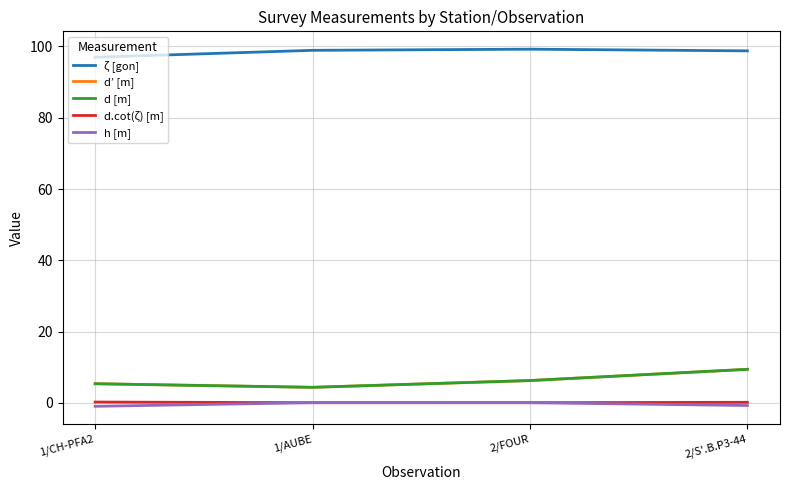

What is the difference between the second highest and minimum values in the d.cot(ζ) [m] series?

0.1